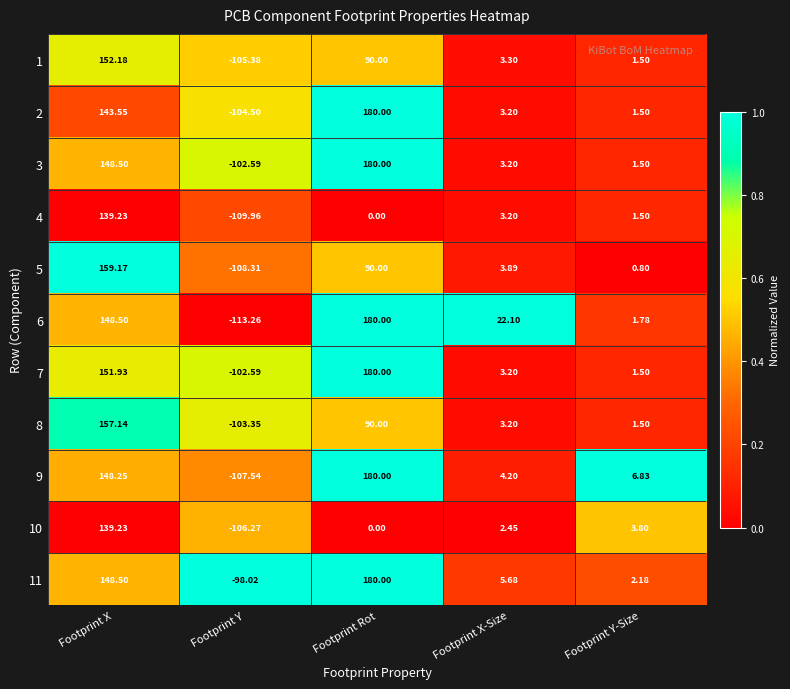

How many negative values does the 2 series have?

1